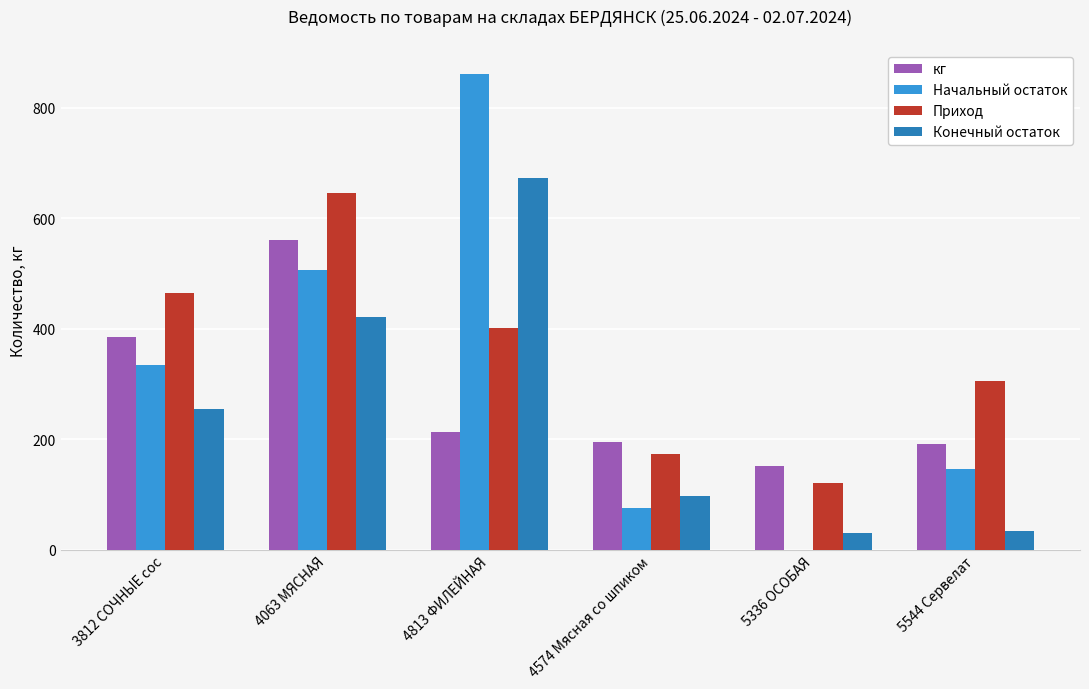

What is the difference between the кг values at 4813 ФИЛЕЙНАЯ and 4063 МЯСНАЯ?

347.1